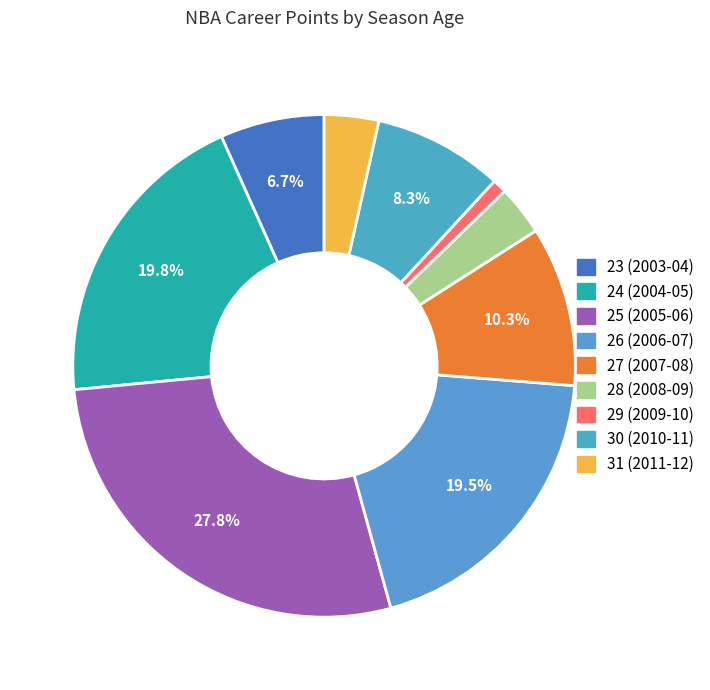

The 23 (2003-04) slice represents 18% of the pie. True or false?

False